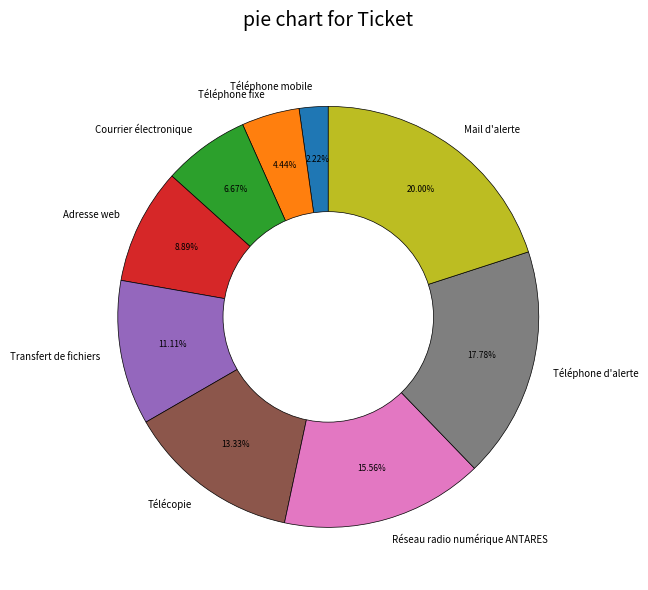

How many segments does this pie chart have?

9